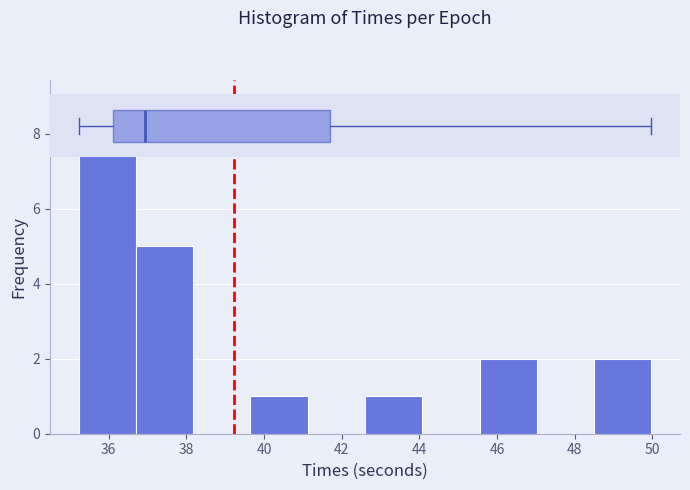

Reading left to right, list every bar in this chart as the range it spans on the x-axis followed by its height. Neither the bar edges nor the heights are printed on the chart, so give them approximately, as read against the axes.

35.2 to 36.8: 9
36.8 to 38.2: 5
38.2 to 39.6: 0
39.6 to 41.2: 1
41.2 to 42.6: 0
42.6 to 44.0: 1
44.0 to 45.6: 0
45.6 to 47.0: 2
47.0 to 48.6: 0
48.6 to 50.0: 2